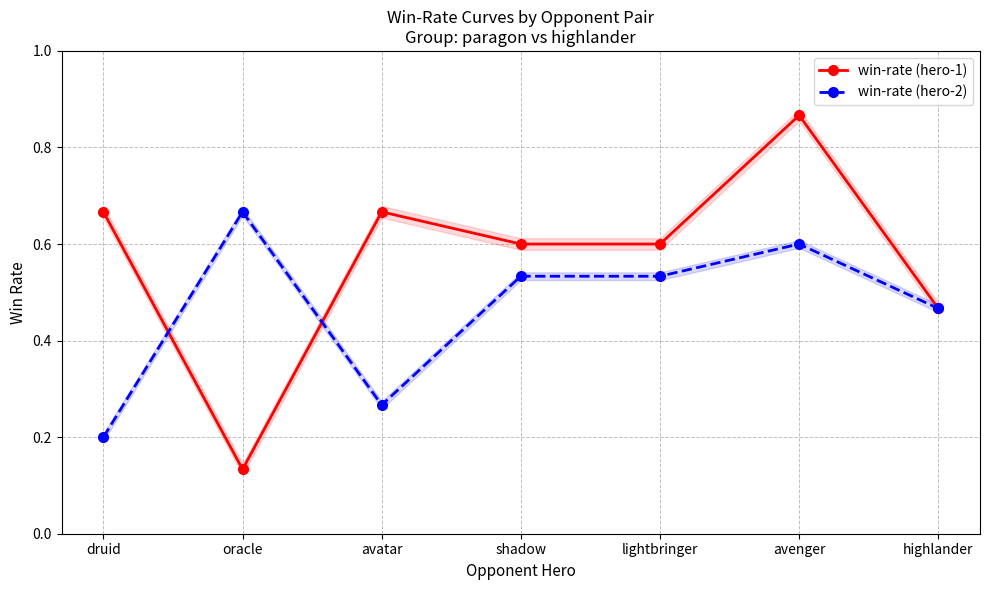

At which label does win-rate (hero-1) reach its minimum?

oracle